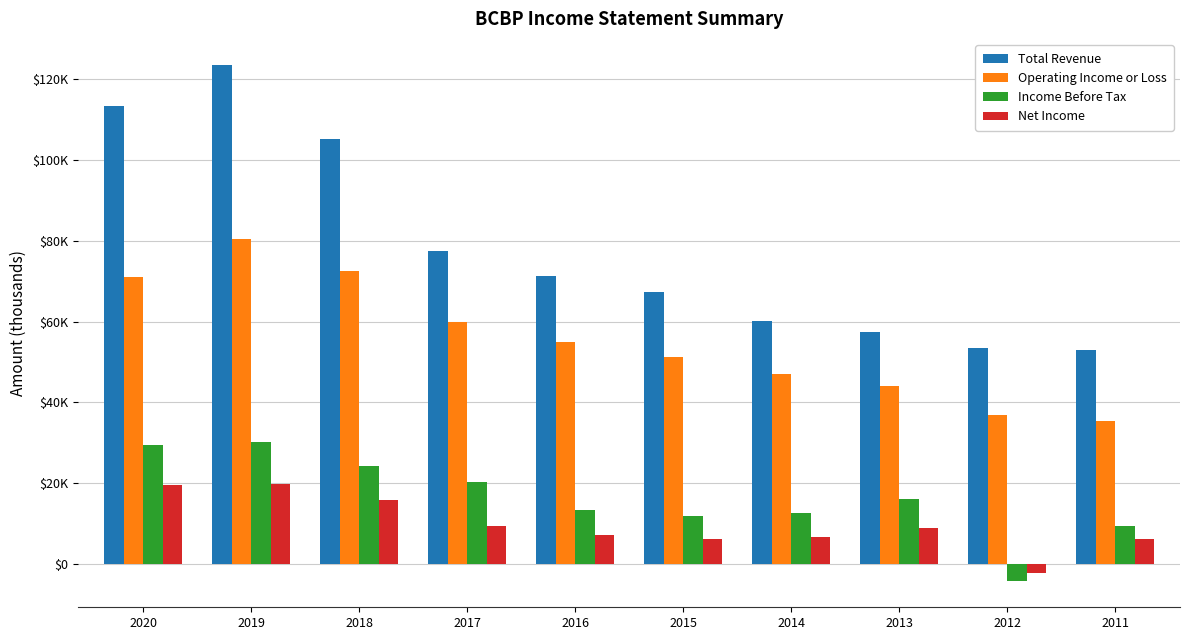

Rank the categories by Total Revenue value from lowest to highest.

2011, 2012, 2013, 2014, 2015, 2016, 2017, 2018, 2020, 2019